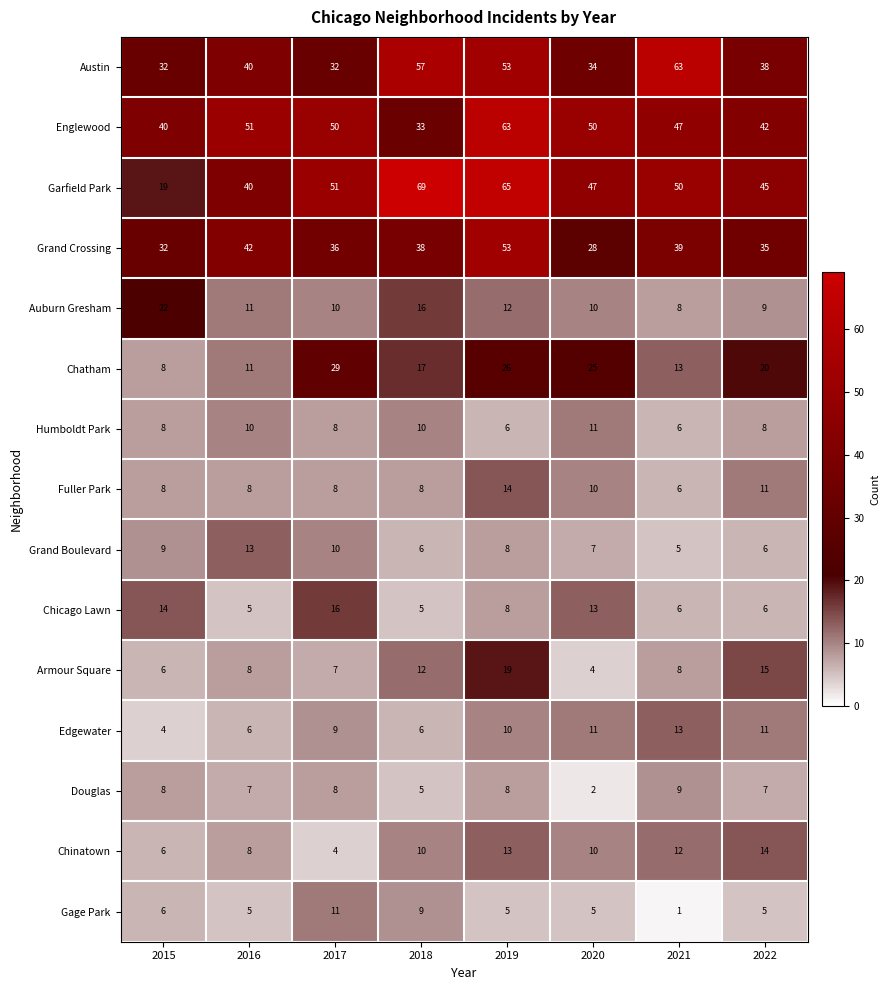

At which label is Chinatown closest to 9?

2016